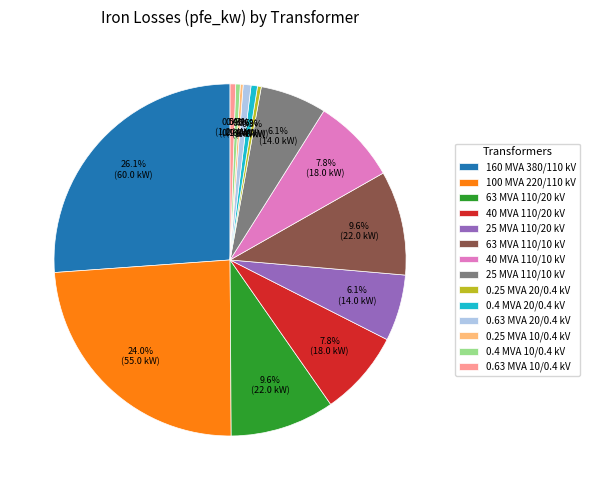

Approximately how many times larger is the value at 25 MVA 110/10 kV compared to 0.4 MVA 20/0.4 kV?

10.4